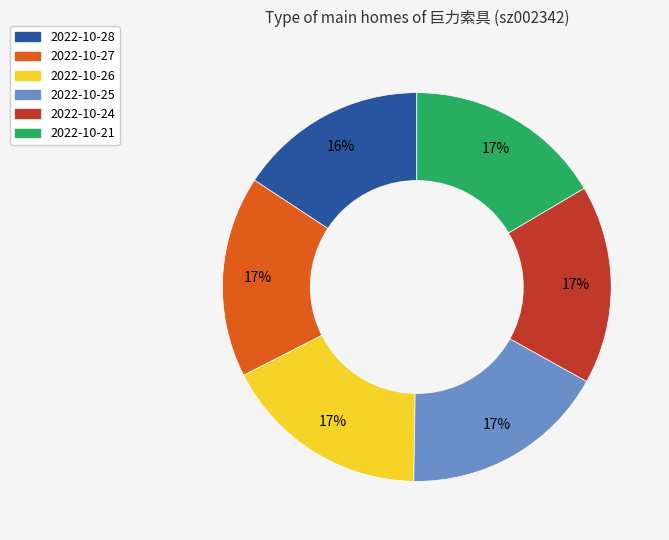

To the nearest percent, what is the average slice percentage?

17%